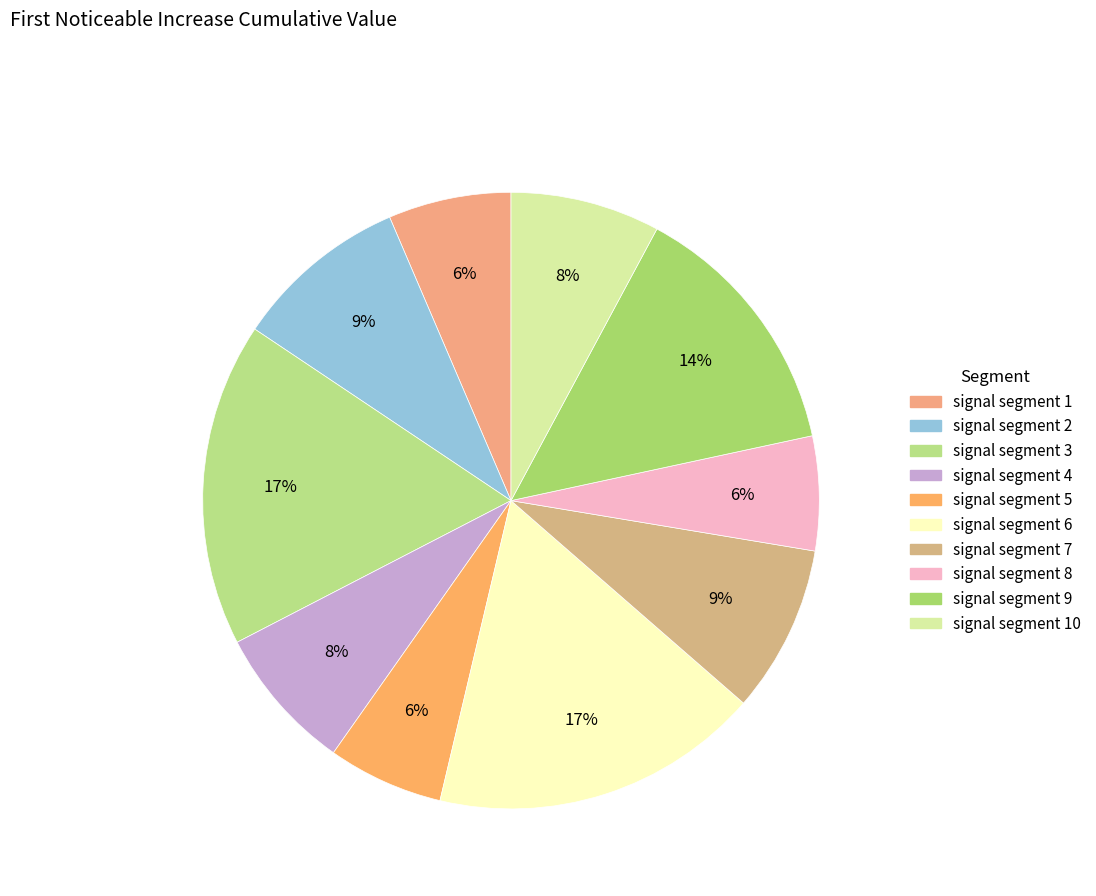

How many segments does this pie chart have?

10